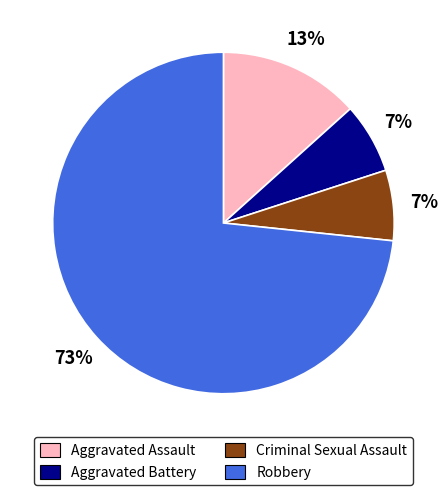

Which category has the biggest portion of the pie?

Robbery